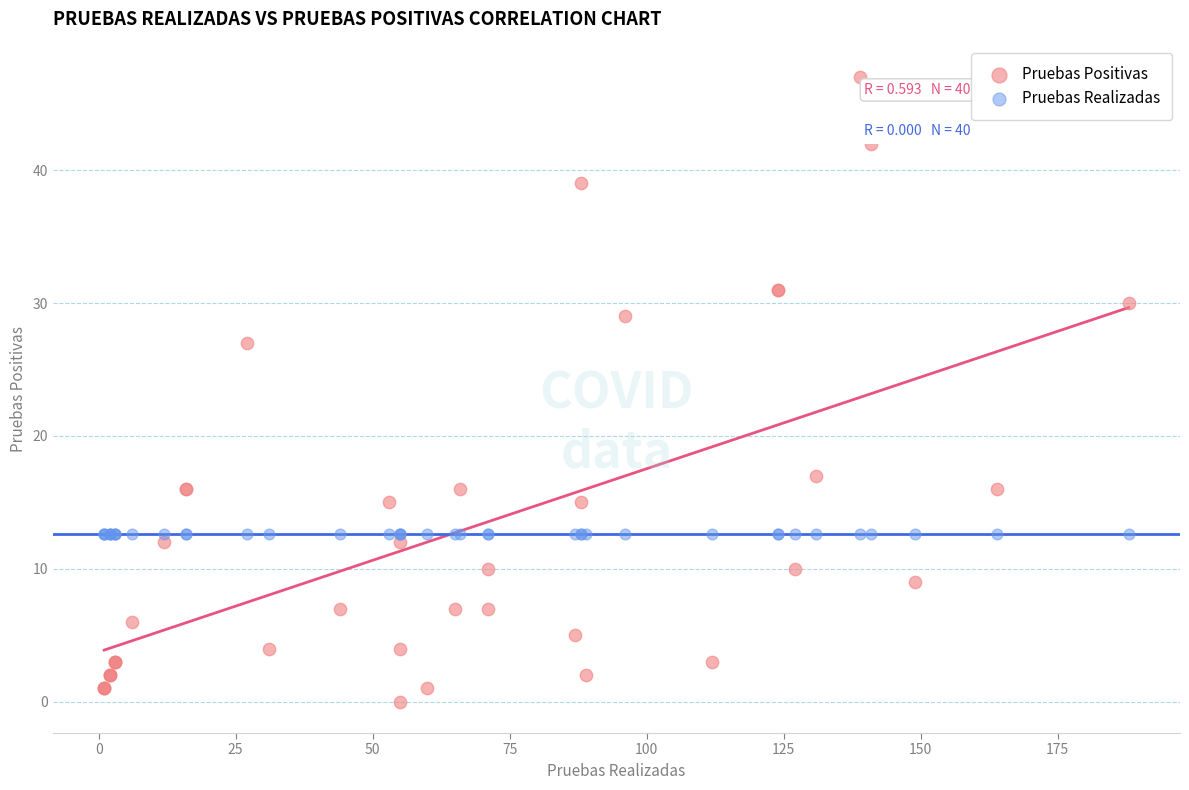

Across all series, what Y value is closest to 23?

27.0